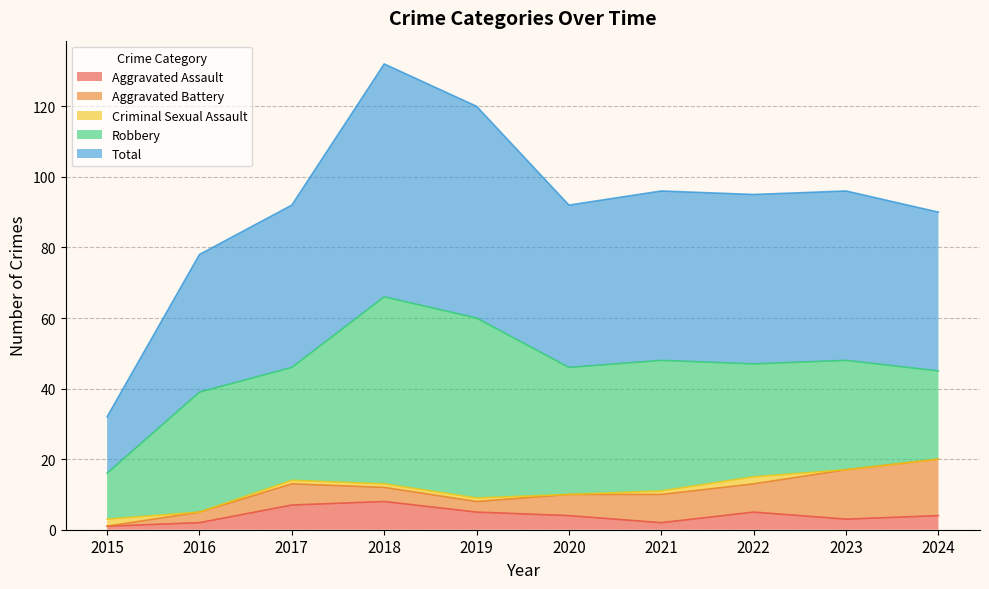

At how many categories does at least one series exceed 43?

8